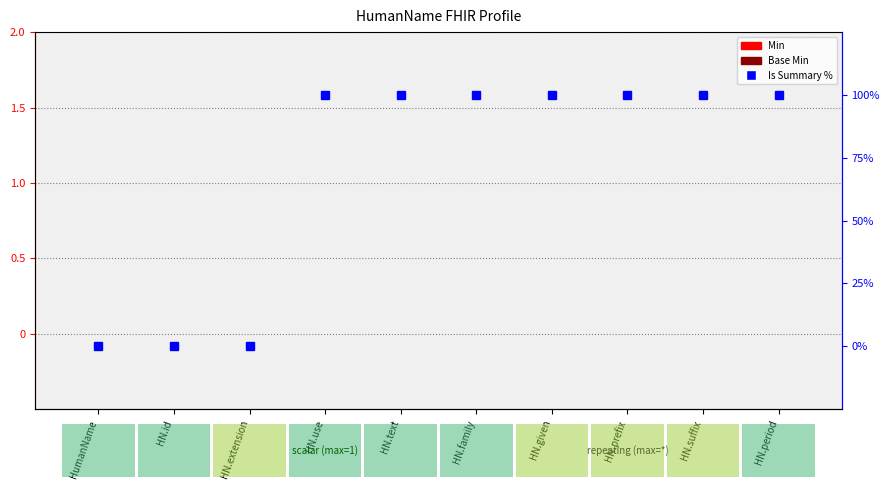

Reading left to right, list all the values displayed in this chart.

Min: HumanName=0	HN.id=0	HN.extension=0	HN.use=0	HN.text=0	HN.family=0	HN.given=0	HN.prefix=0	HN.suffix=0	HN.period=0
Base Min: HumanName=0	HN.id=0	HN.extension=0	HN.use=0	HN.text=0	HN.family=0	HN.given=0	HN.prefix=0	HN.suffix=0	HN.period=0
Is Summary %: HumanName=0	HN.id=0	HN.extension=0	HN.use=100	HN.text=100	HN.family=100	HN.given=100	HN.prefix=100	HN.suffix=100	HN.period=100